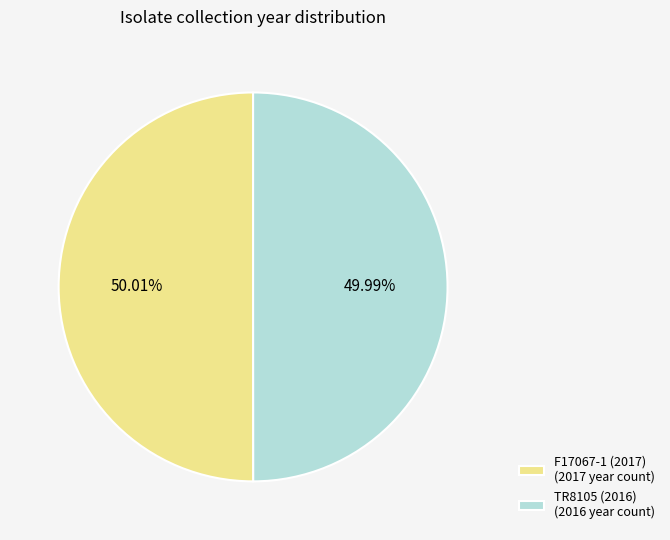

What is the ratio of the value at F17067-1 (2017) (2017 year count) to the value at TR8105 (2016) (2016 year count)?

1.0